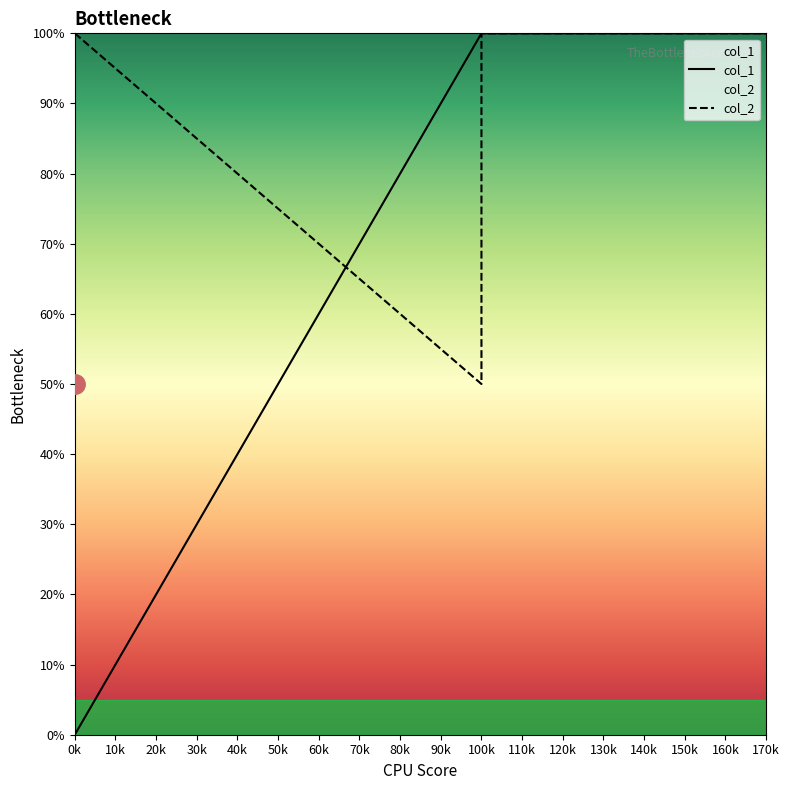

True or false: col_1 and col_2 intersect in this chart.

True